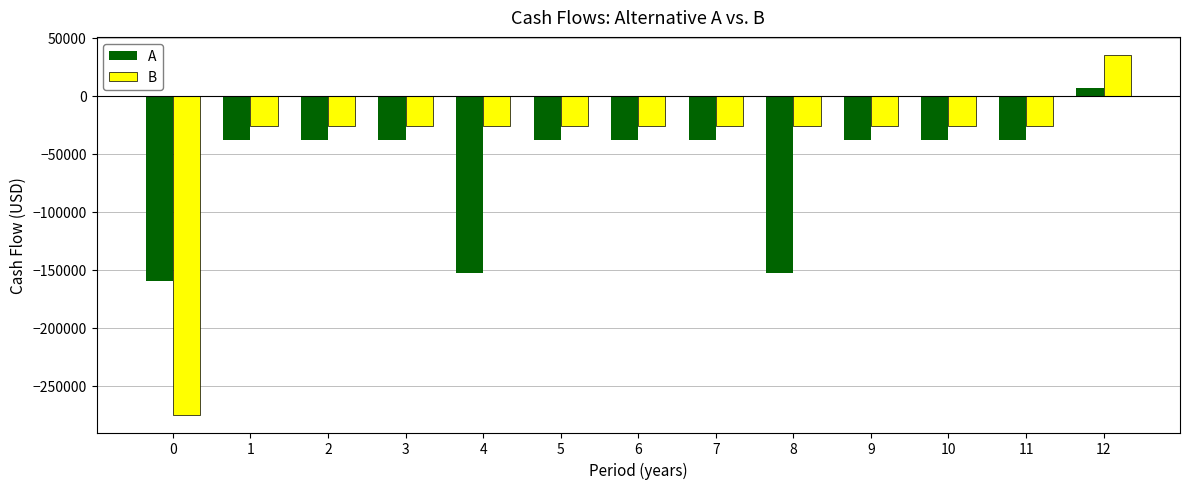

Read the A value at 7.

-38000